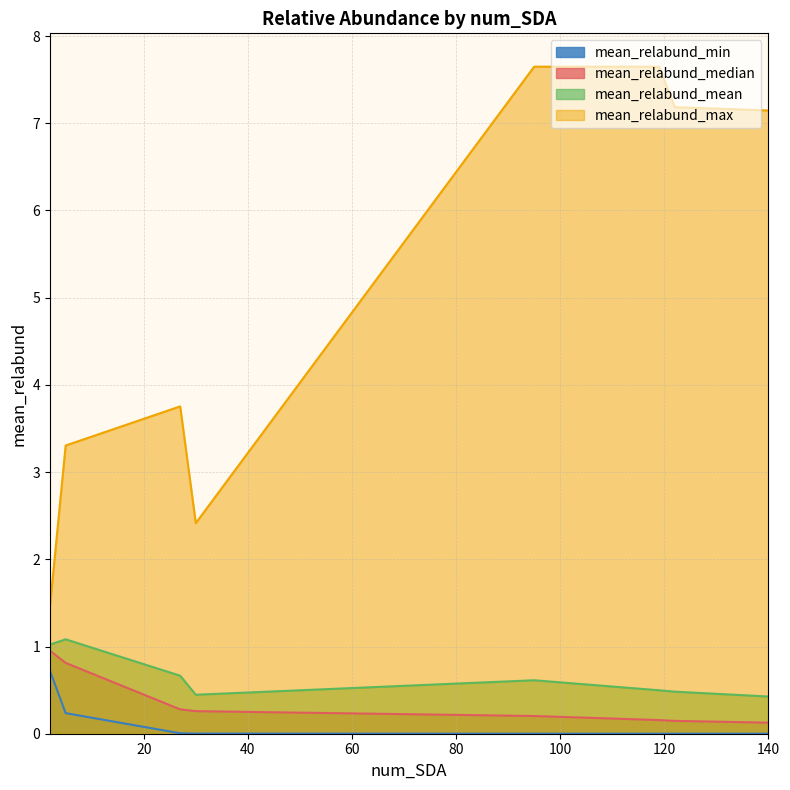

Which has a higher value, 30 or 122?

30